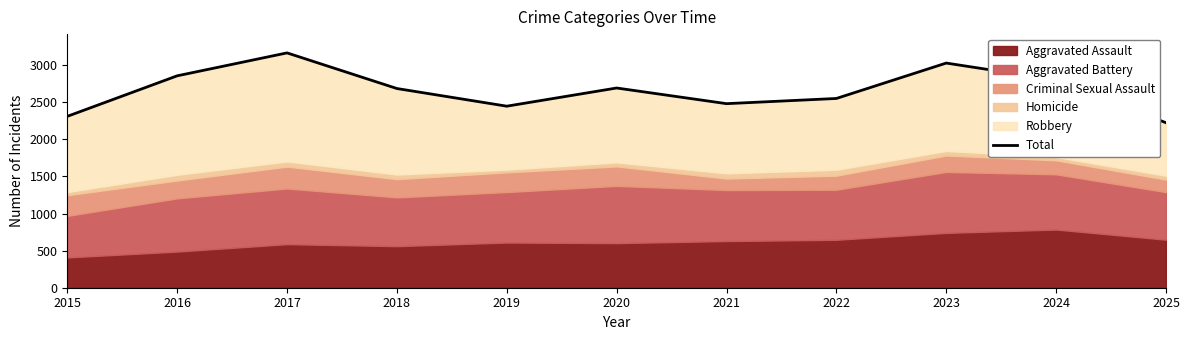

Where is the first local minimum?

2019